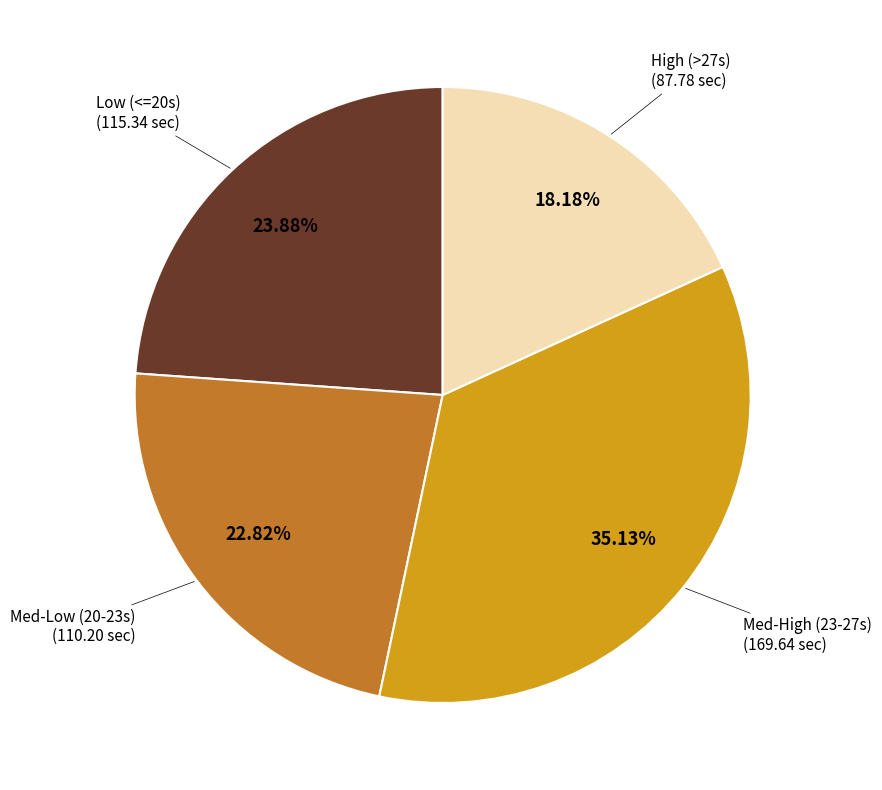

Is there a majority slice in this chart?

No